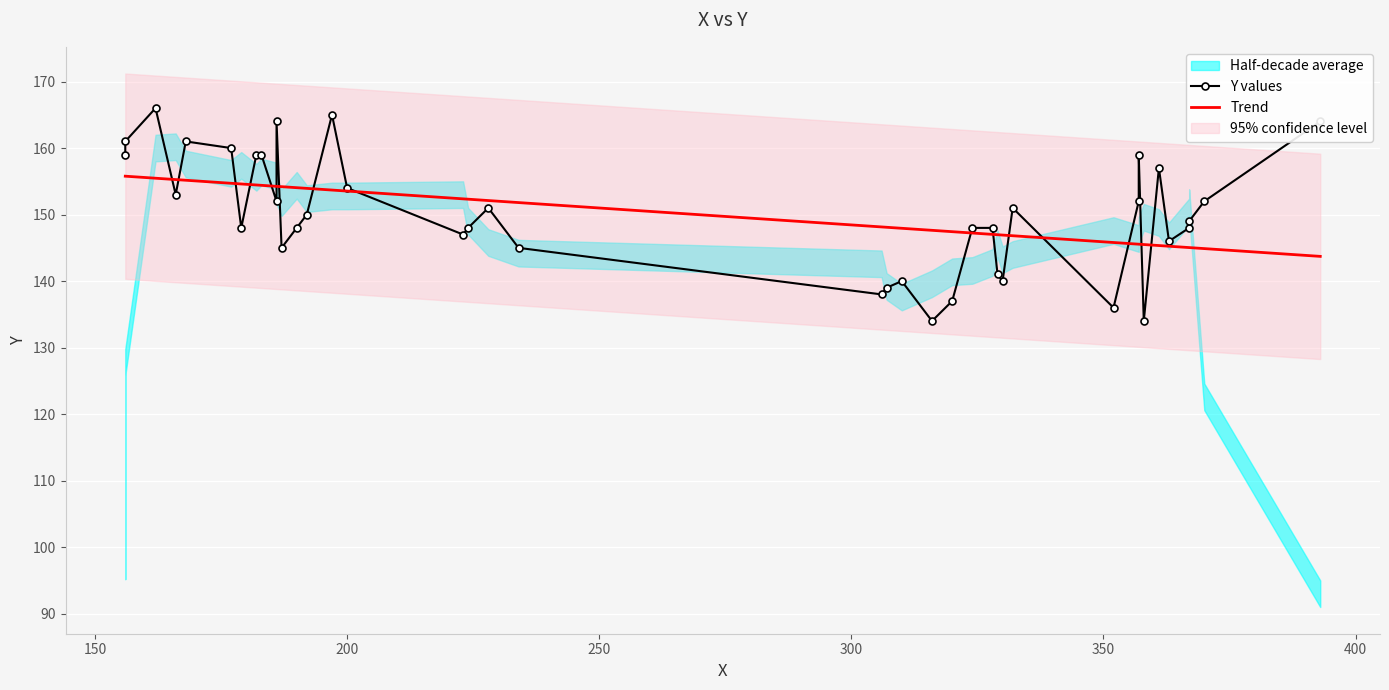

Is the value of Y values at 13 greater than the value of Trend at 33?

Yes